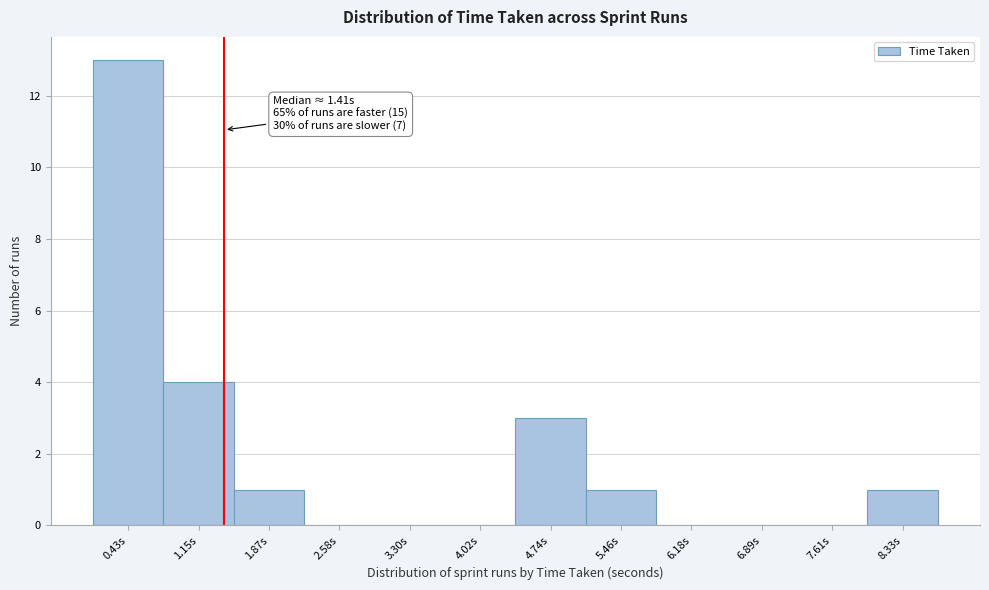

Over which range of the x-axis is the bar tallest?

0.1 to 0.8